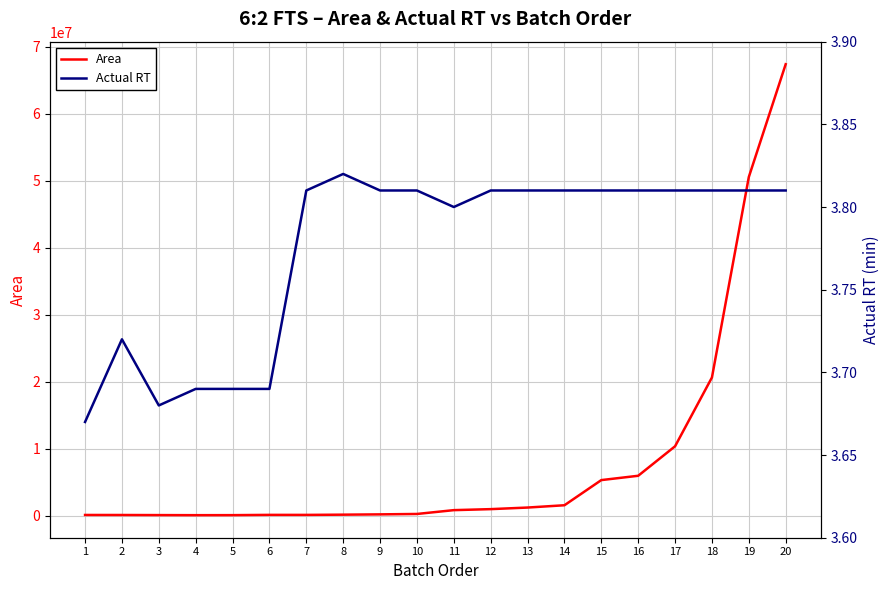

How many lines are shown in the chart?

2